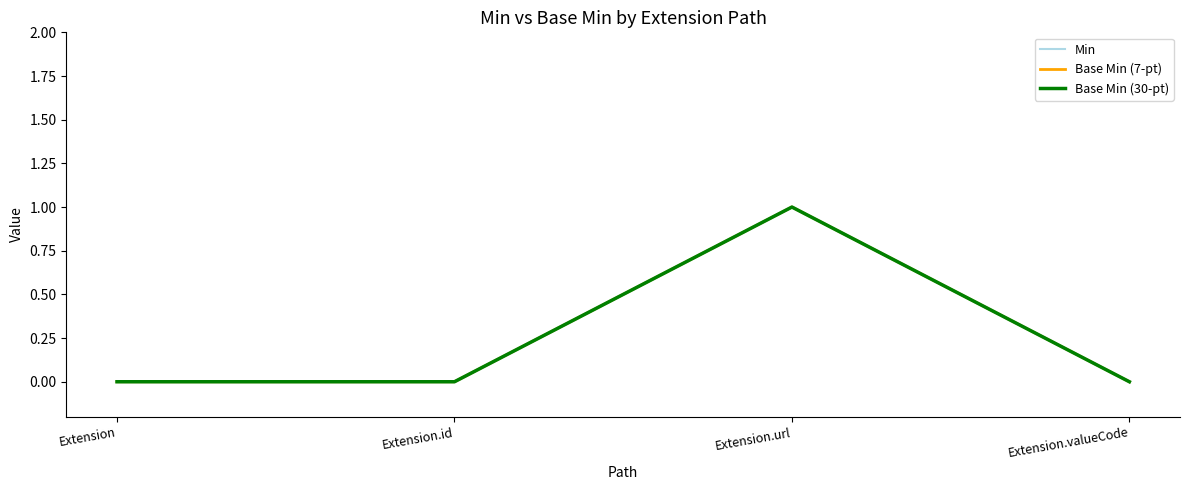

Does the chart have visible grid lines?

No